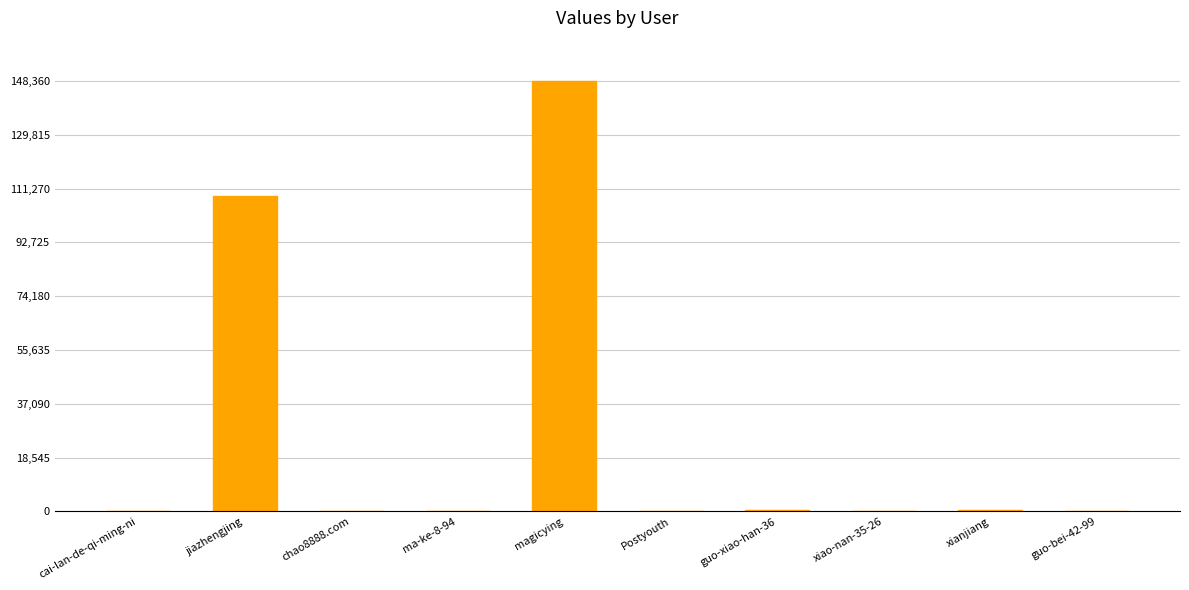

Read the value at xiao-nan-35-26.

55